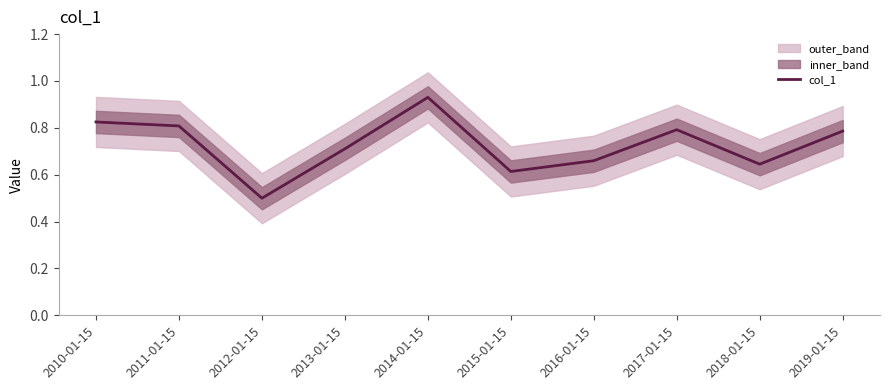

List the labels in order of value, largest first.

2014-01-15, 2010-01-15, 2011-01-15, 2017-01-15, 2019-01-15, 2013-01-15, 2016-01-15, 2018-01-15, 2015-01-15, 2012-01-15